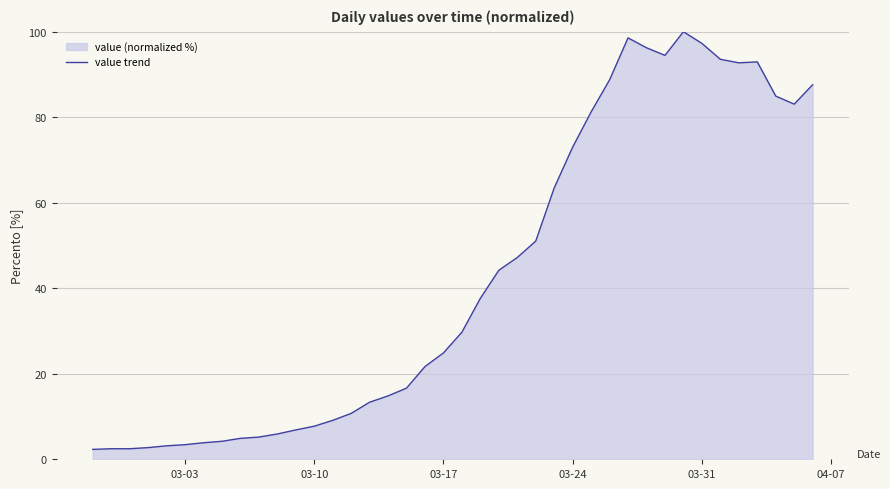

What is the maximum value shown in the chart?

100.0